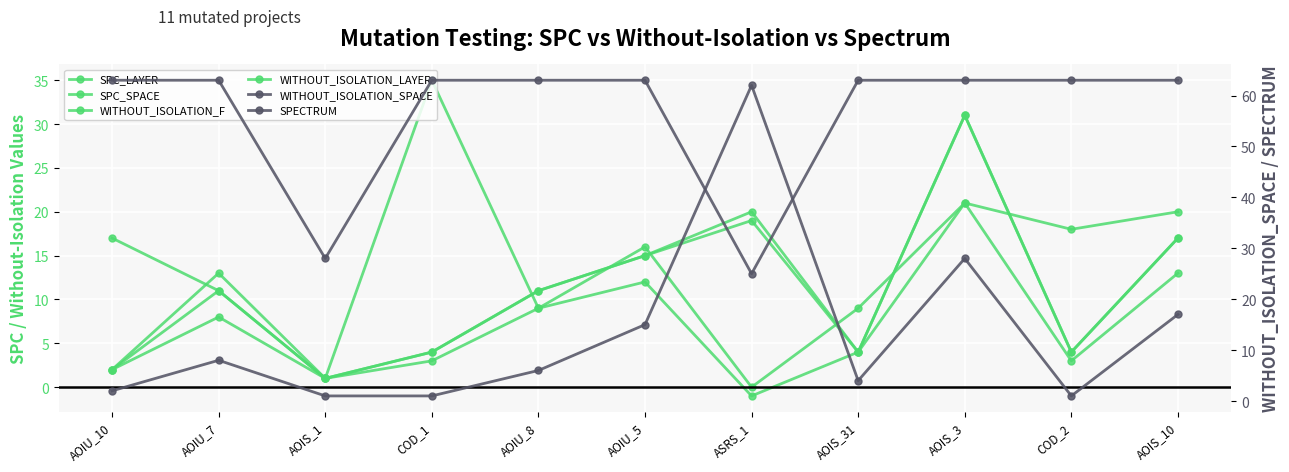

True or false: SPC_SPACE and WITHOUT_ISOLATION_LAYER intersect in this chart.

True